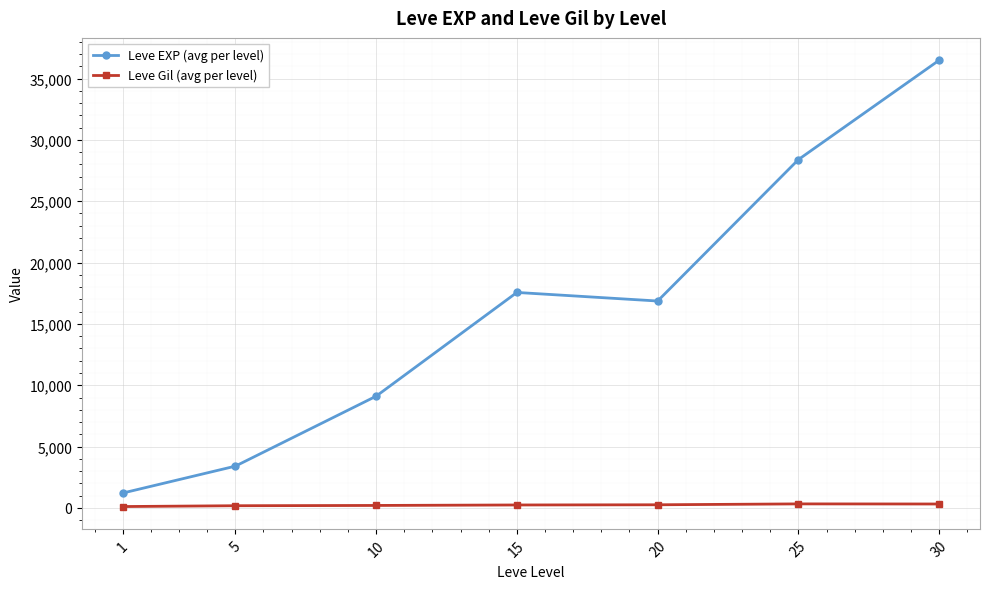

What is the average value of the Leve EXP (avg per level) series?

16148.5